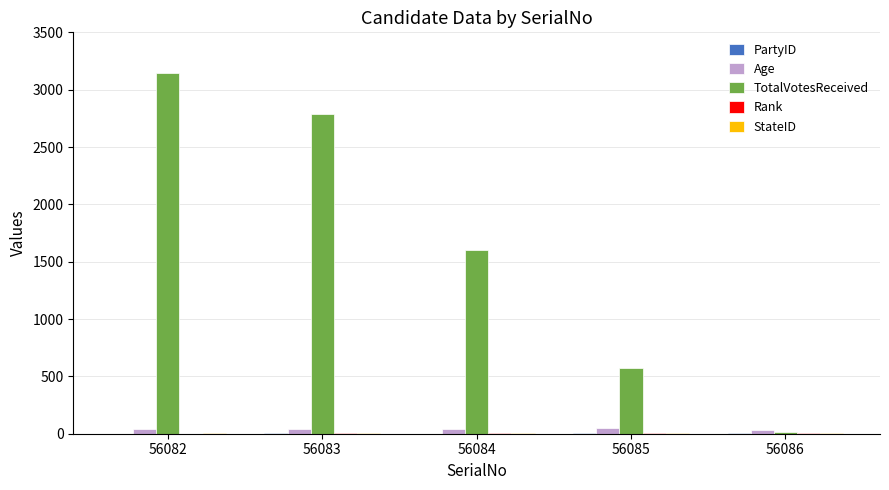

What is the greatest value displayed?

3149